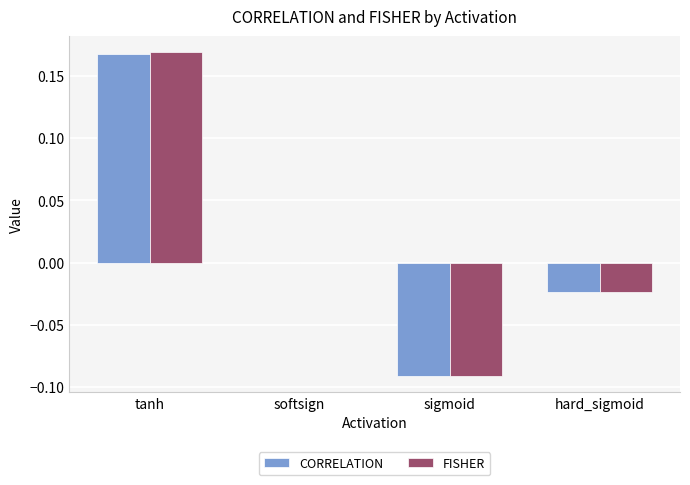

Which category has the highest value in the CORRELATION series?

tanh